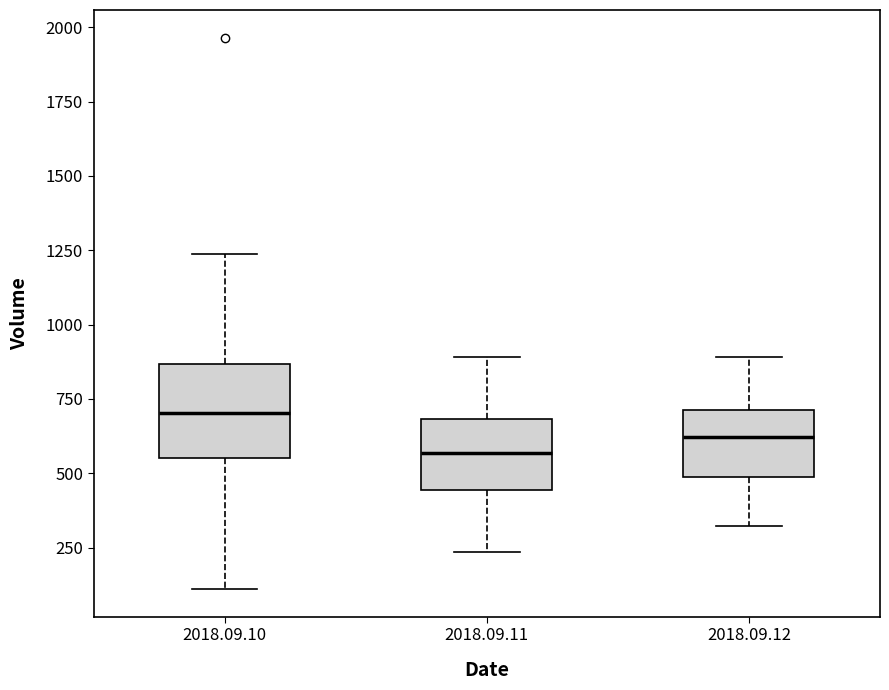

Comparing the boxes themselves (not the whiskers), which one is the tallest?

2018.09.10